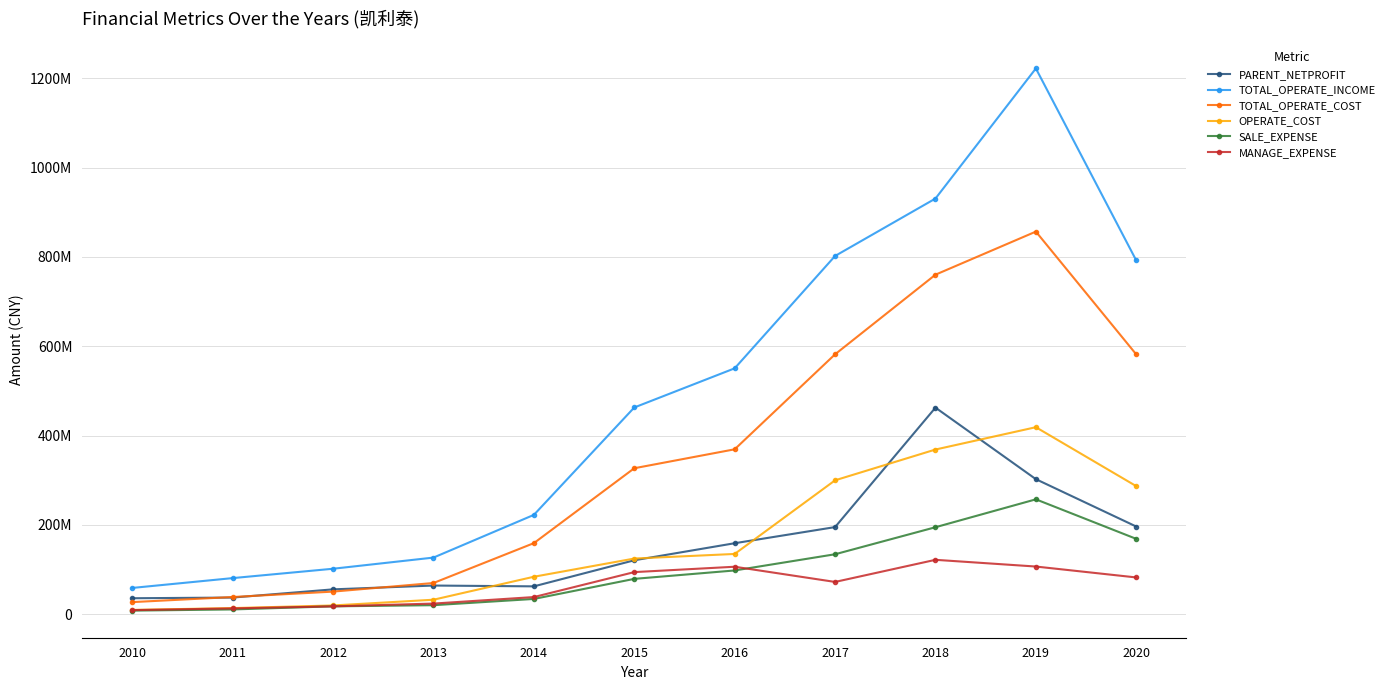

True or false: TOTAL_OPERATE_COST and MANAGE_EXPENSE intersect in this chart.

False